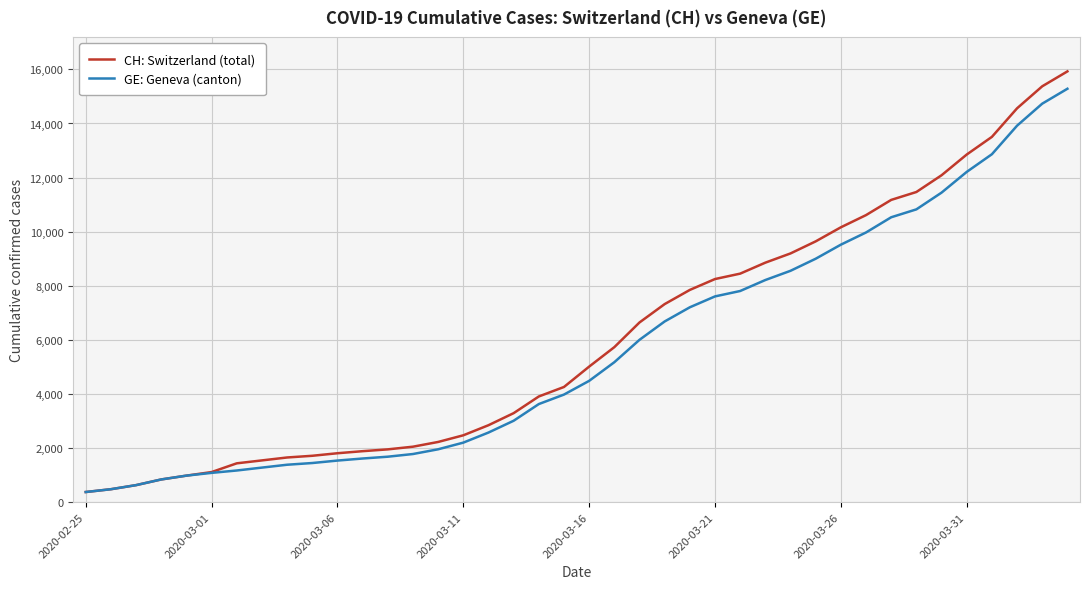

What is the maximum value for CH: Switzerland (total)?

15926